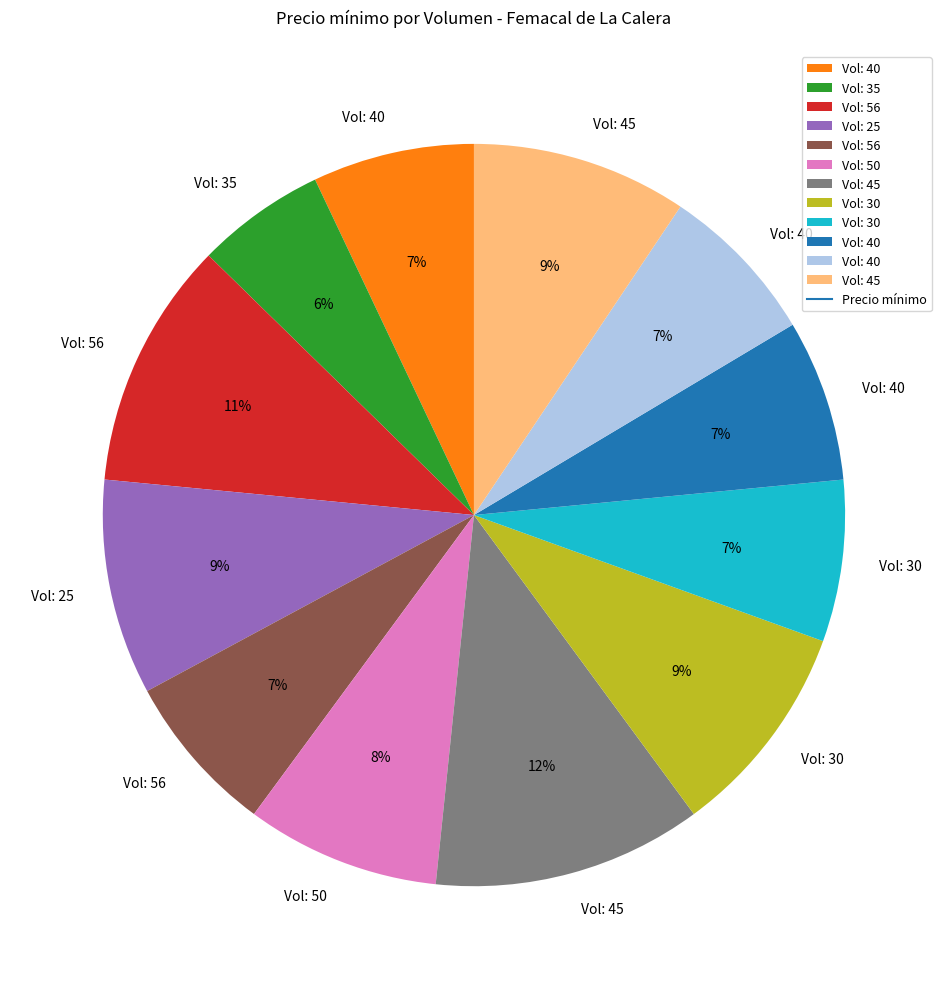

Does any single category account for the majority?

No